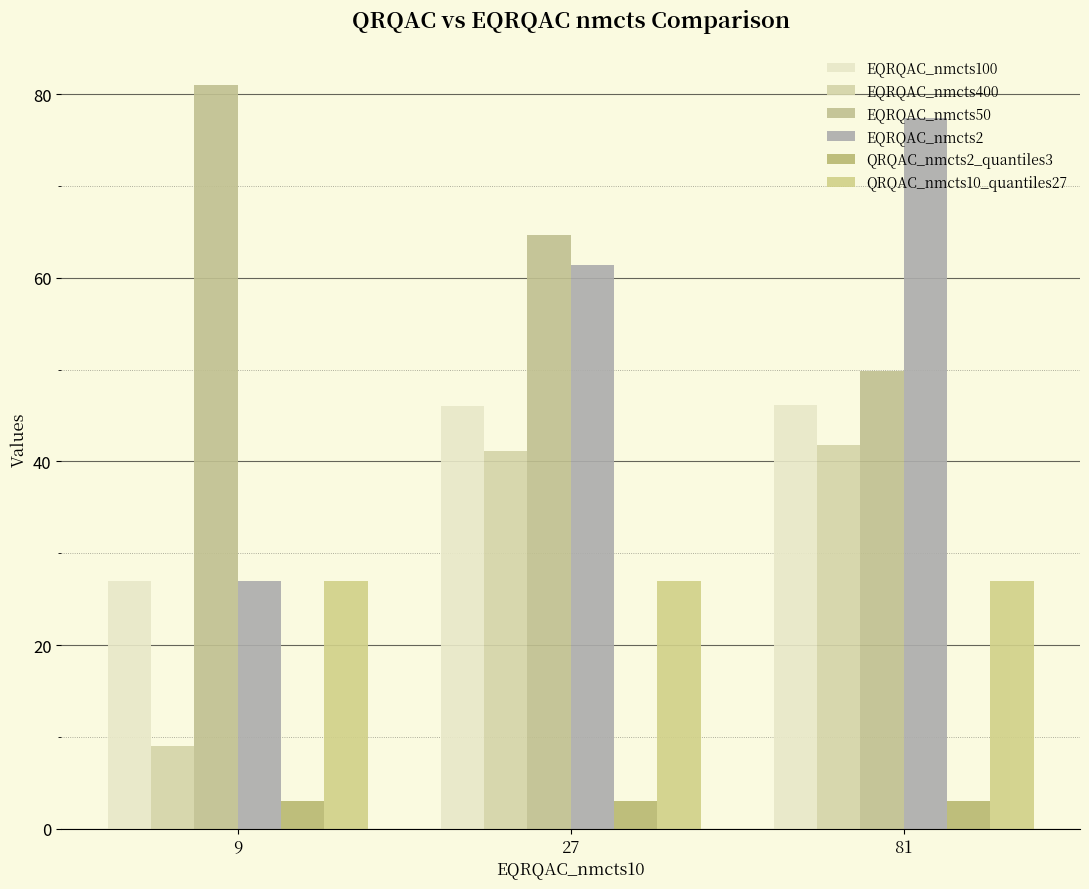

Which series has the widest spread of values?

EQRQAC_nmcts2